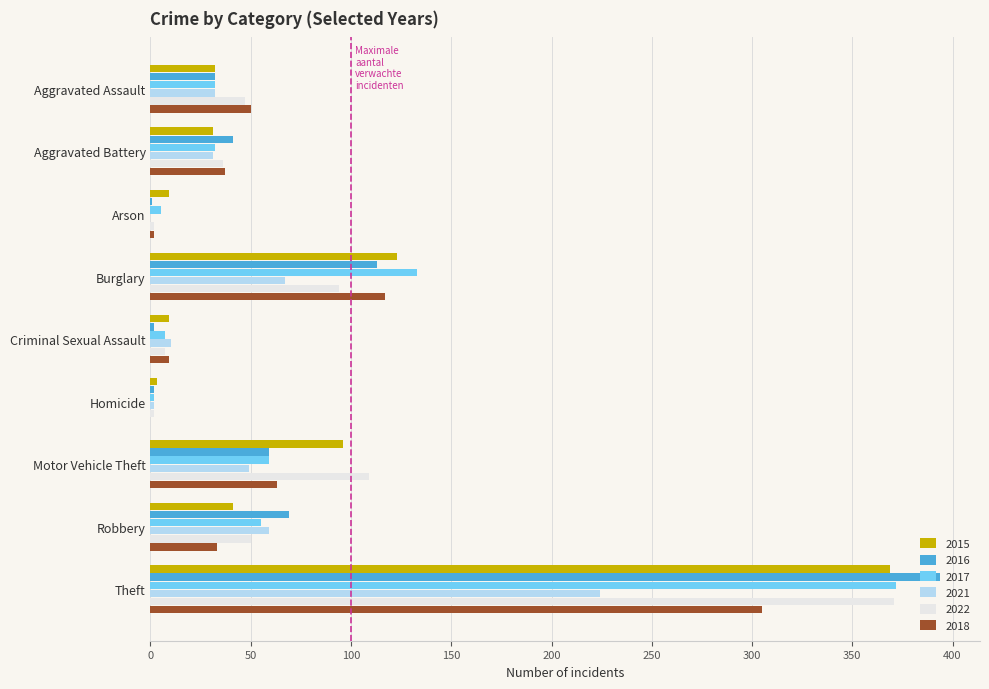

Which series has the largest range (max minus min)?

2016